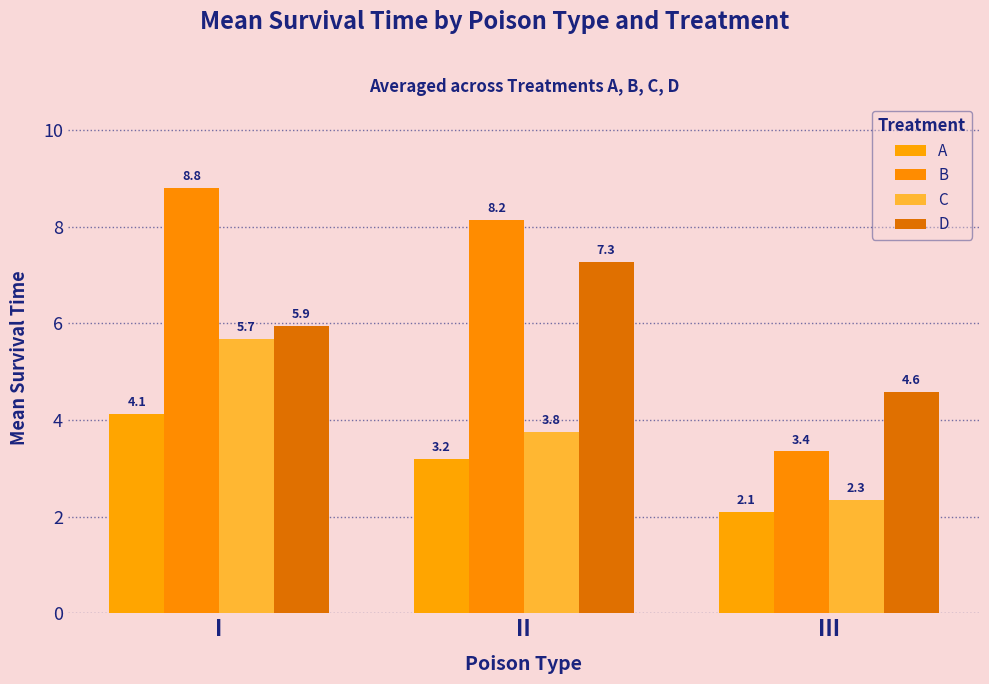

What is the value of the A bar at the 1st from the left?

4.1